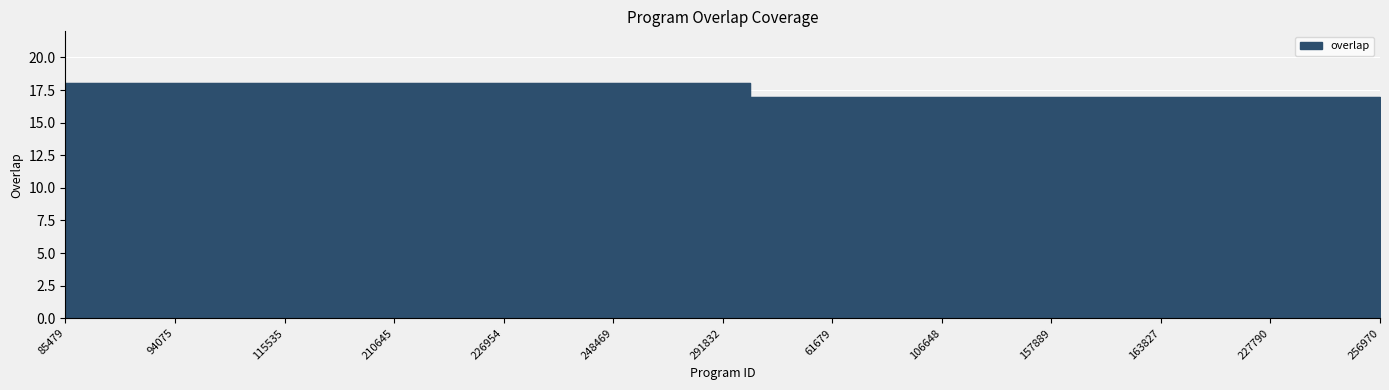

The value at 256970 is 17. True or false?

True